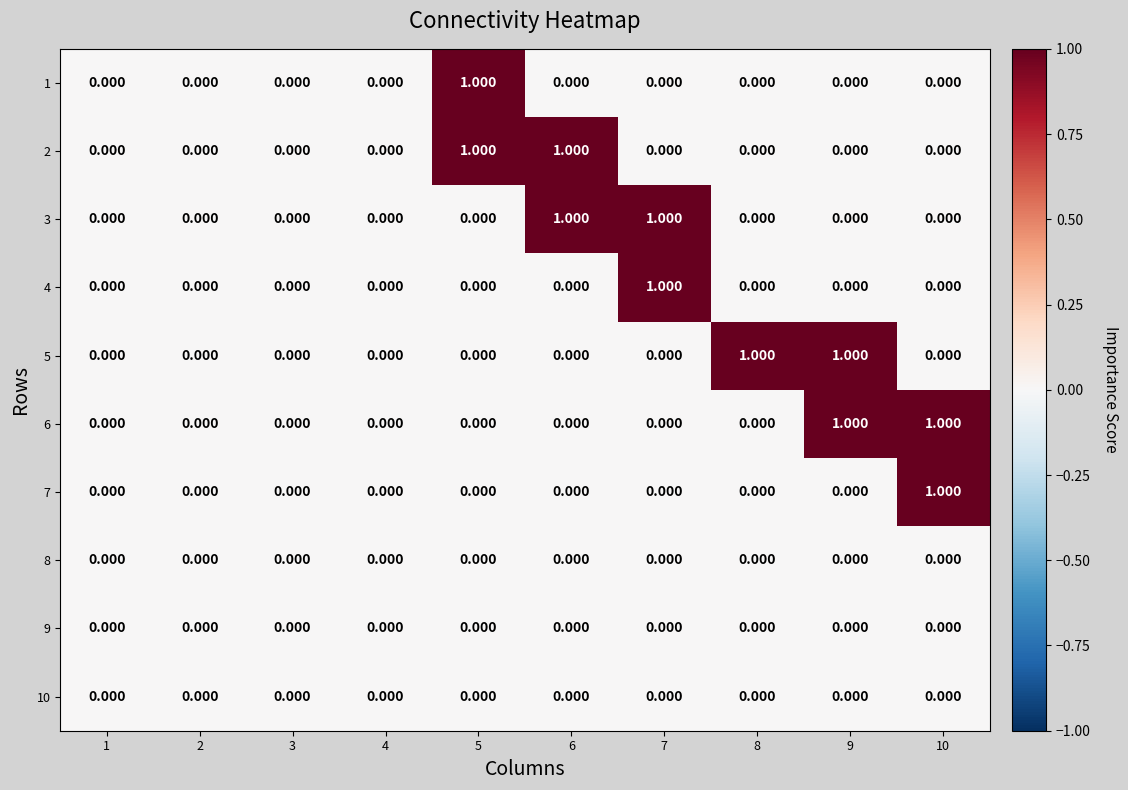

How many positive values does the 3 series have?

2